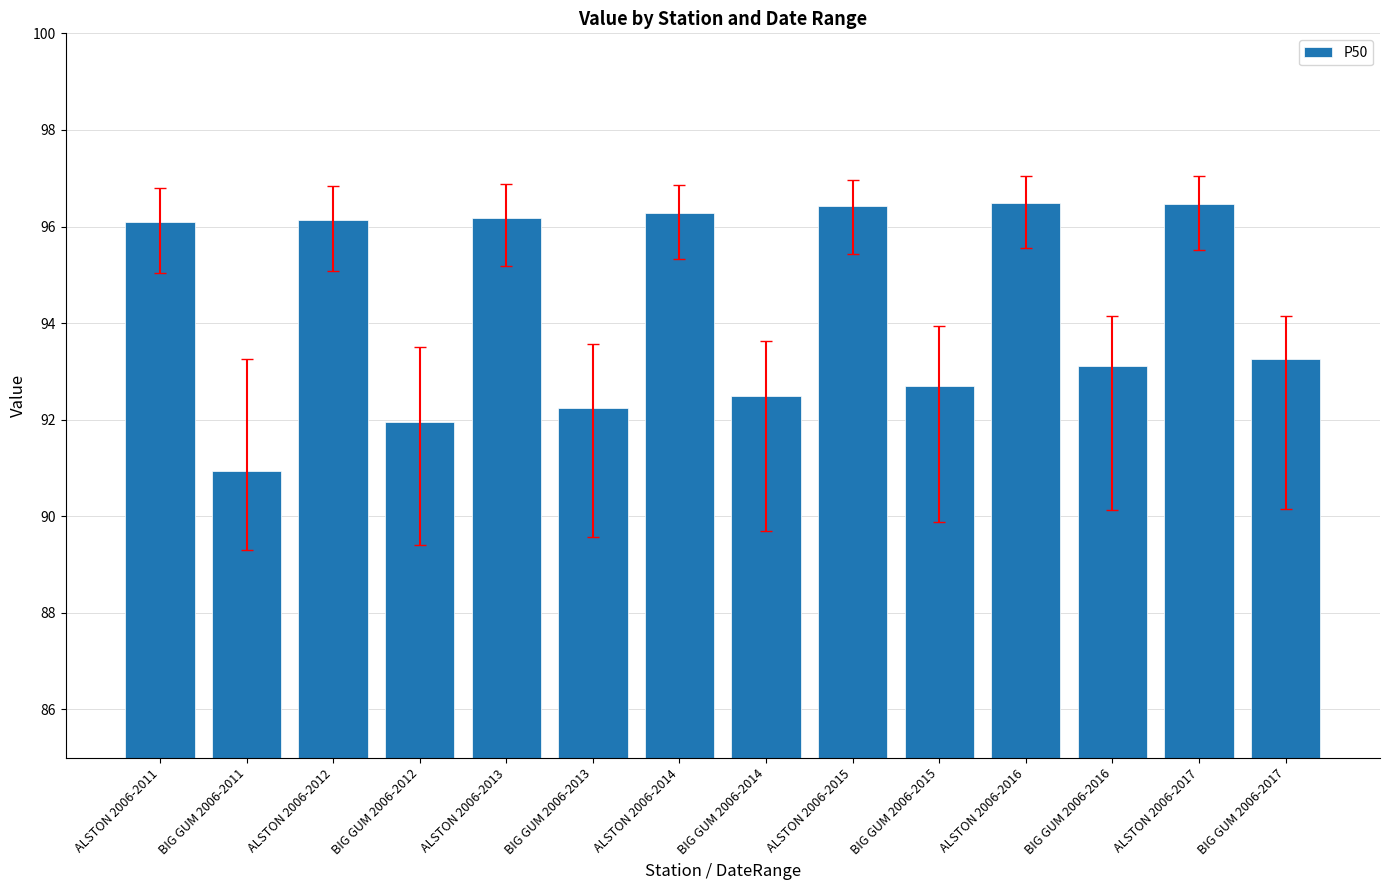

What is the change in value from BIG GUM 2006-2012 to ALSTON 2006-2017?

+4.5